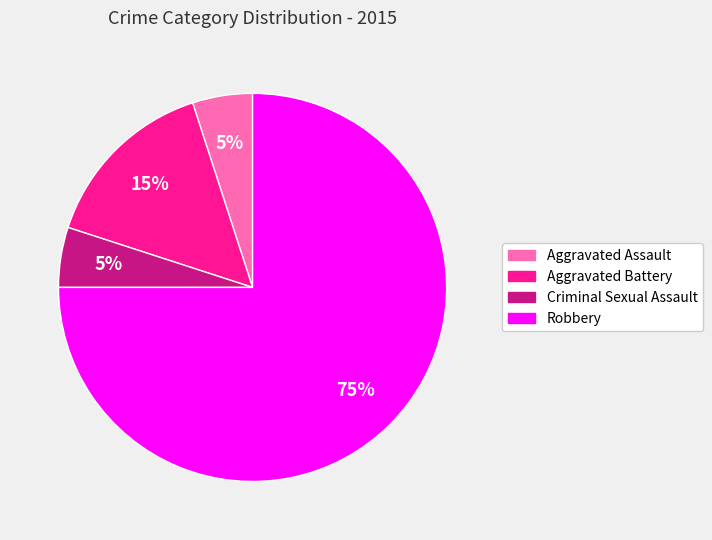

Which category has the biggest portion of the pie?

Robbery